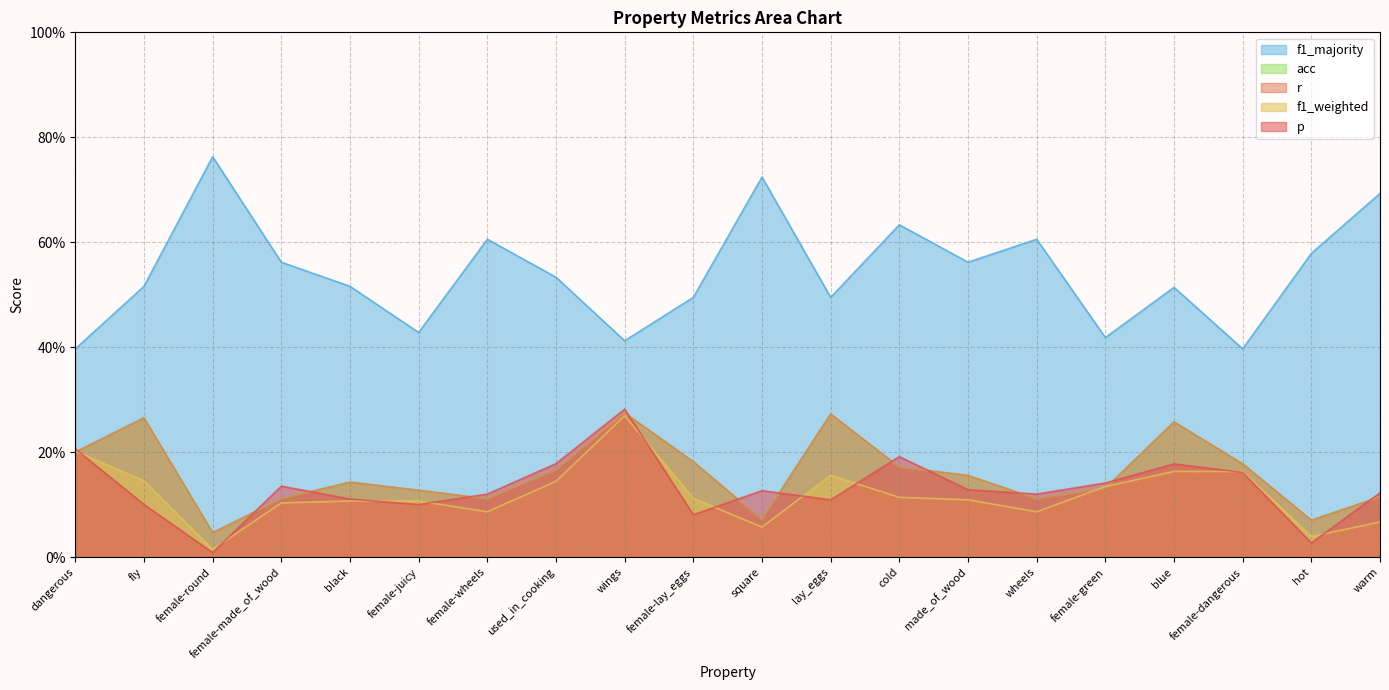

What is the highest value of the r series?

0.3